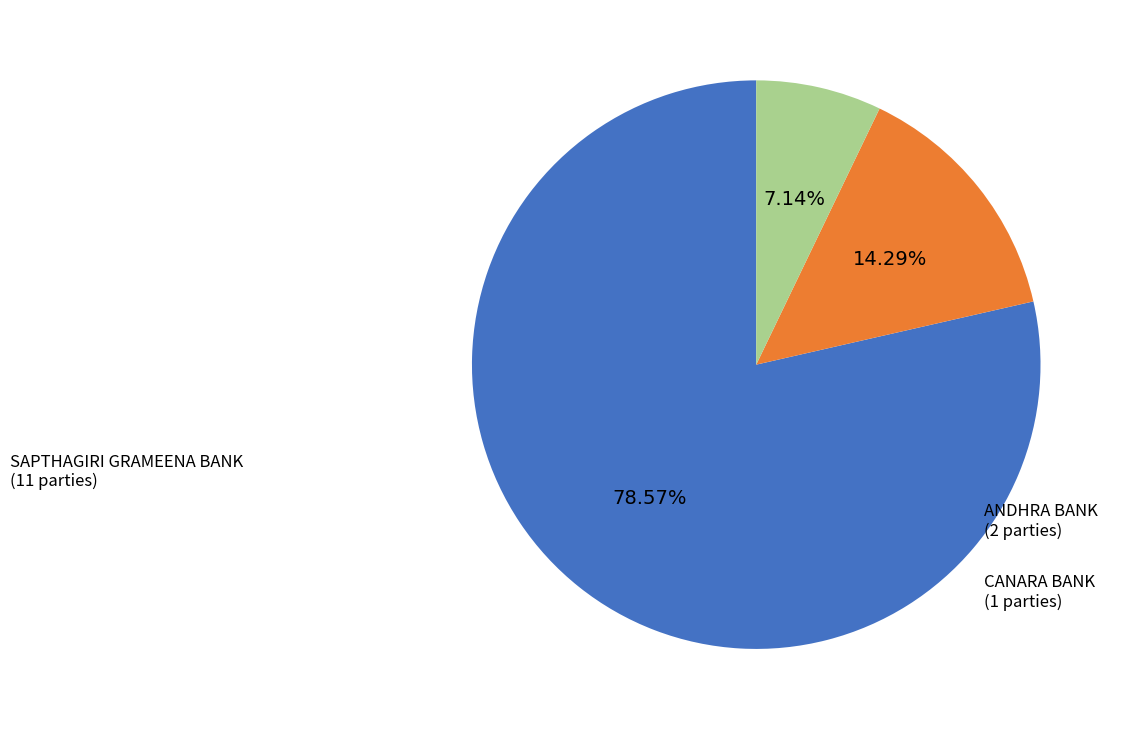

Does any single category account for the majority?

Yes